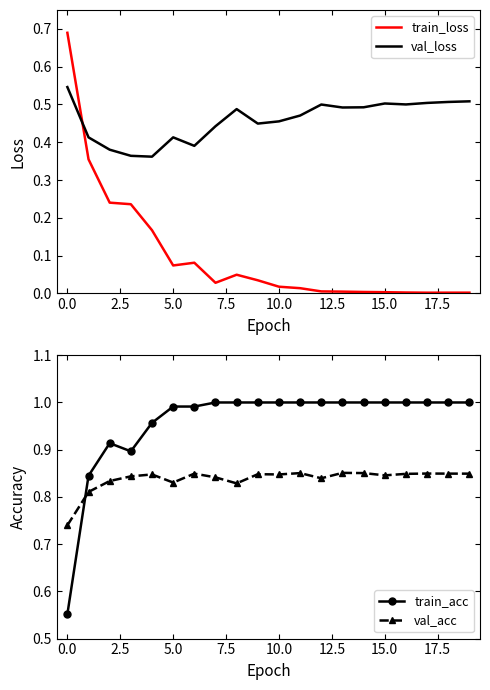

True or false: val_acc has more than 1 interior local peaks.

True